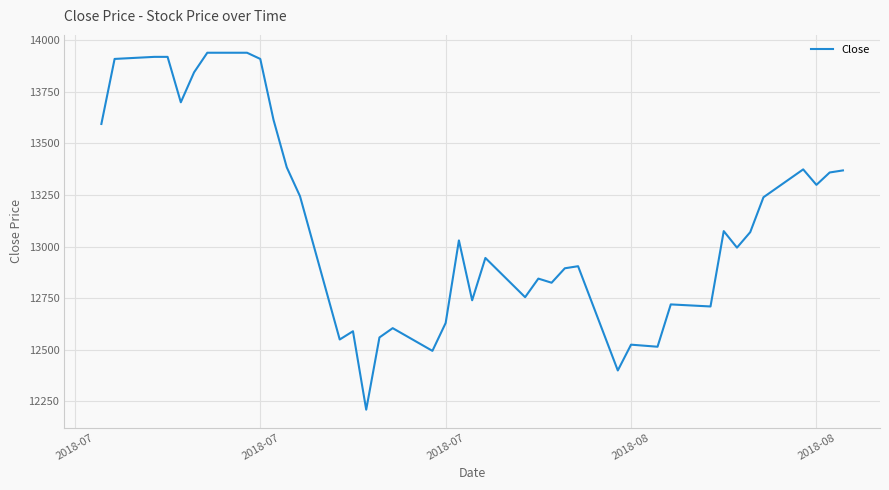

What is the difference between the maximum and minimum values?

1729